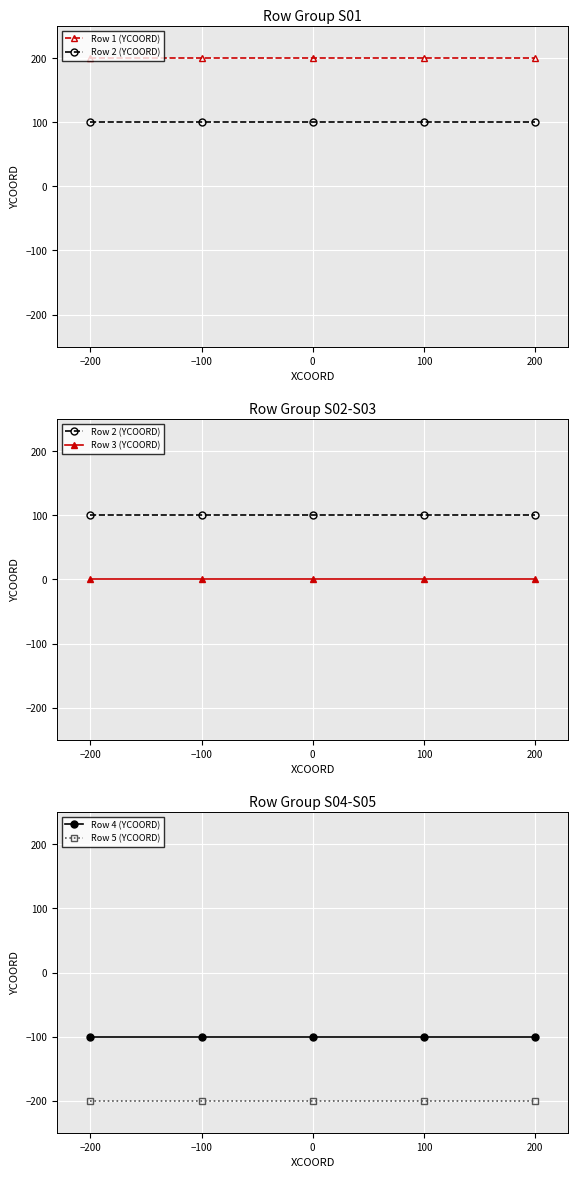

What is the difference between the highest and lowest values at −100?

400